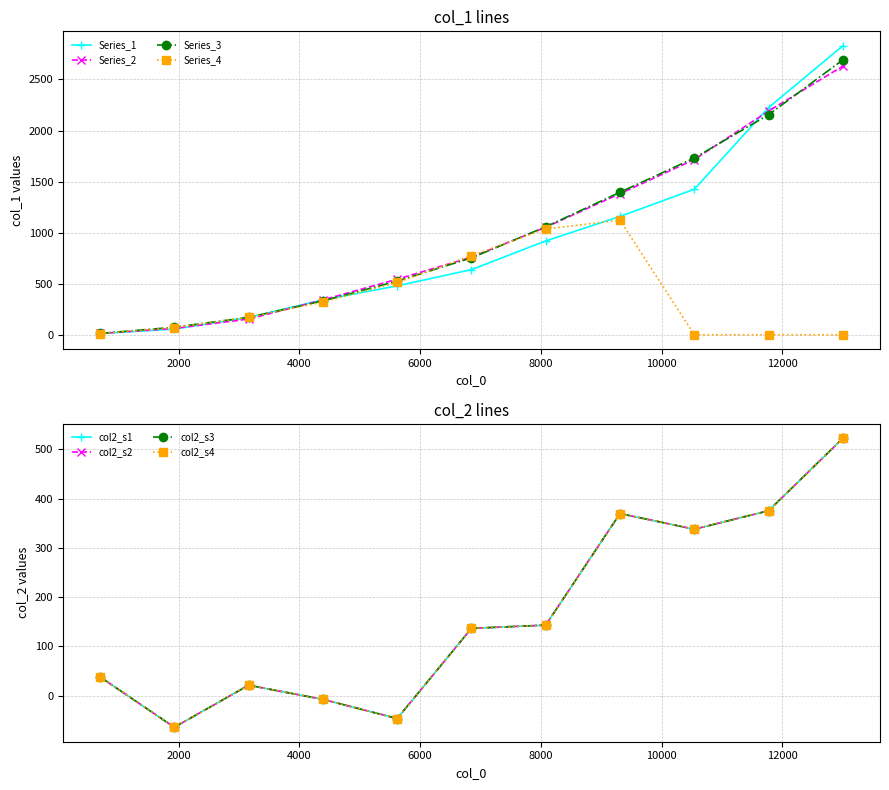

How many lines are shown in the chart?

4